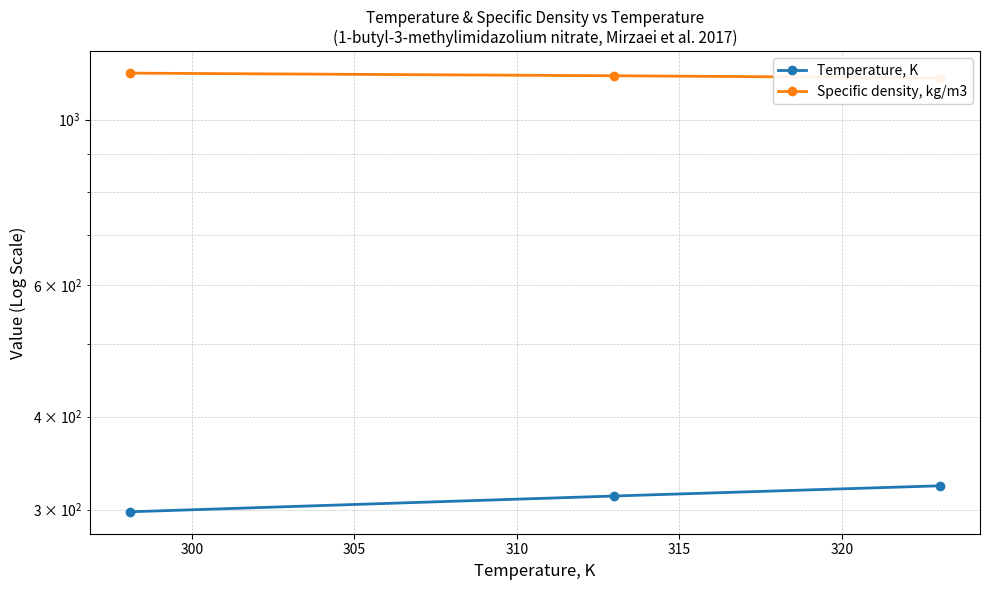

What is the value of the Temperature, K point at the 3rd from the left?

323.0